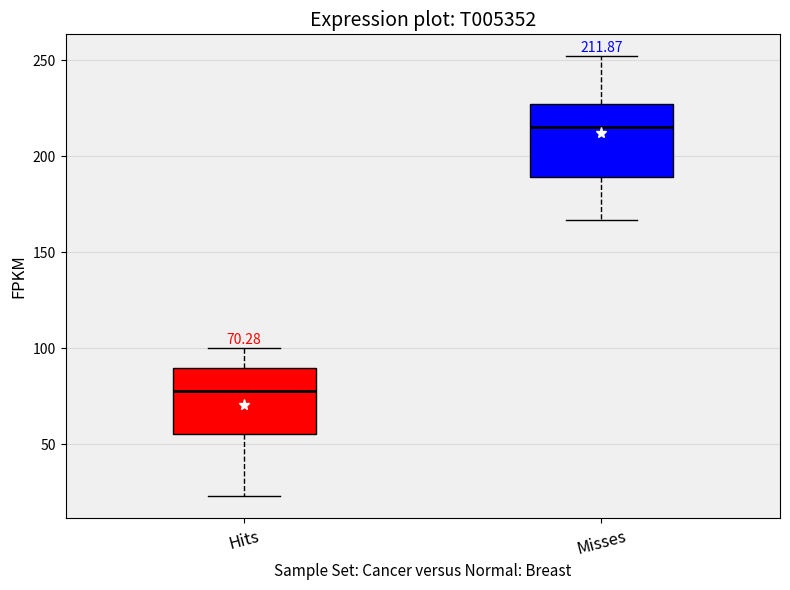

Which box's median line is the highest?

Misses